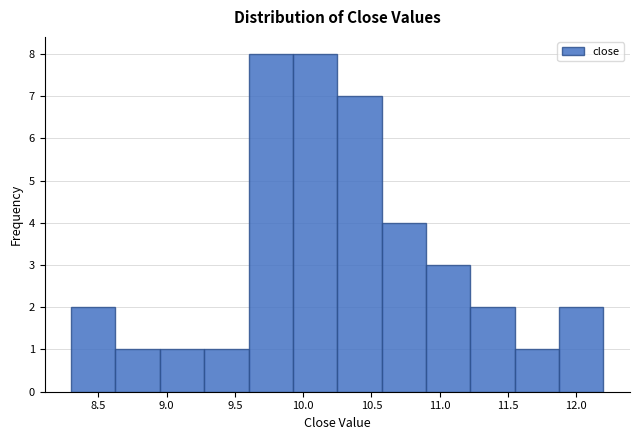

Reading left to right, list every bar in this chart as the range it spans on the x-axis followed by its height. Neither the bar edges nor the heights are printed on the chart, so give them approximately, as read against the axes.

8.300 to 8.625: 2
8.625 to 8.950: 1
8.950 to 9.275: 1
9.275 to 9.600: 1
9.600 to 9.925: 8
9.925 to 10.250: 8
10.250 to 10.575: 7
10.575 to 10.900: 4
10.900 to 11.225: 3
11.225 to 11.550: 2
11.550 to 11.875: 1
11.875 to 12.200: 2